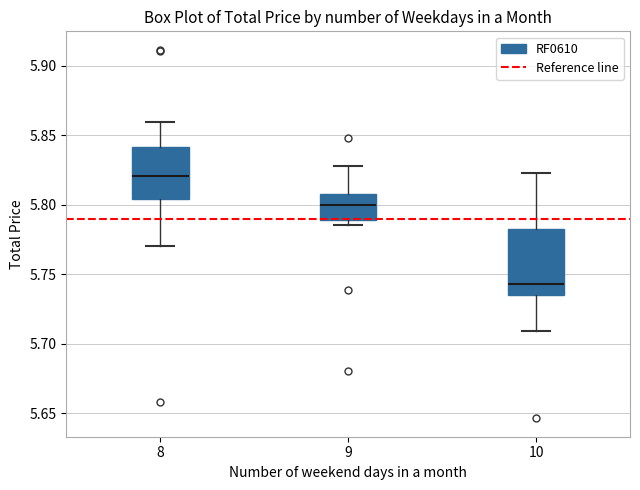

Reading left to right, read every box against the y-axis: the position of its median line, the range the box covers, and the ends of its whiskers. The values are not printed on the chart, so give them approximately, as read against the axis.

8: median 5.820, box 5.805 to 5.840, whiskers 5.770 to 5.860
9: median 5.800, box 5.790 to 5.810, whiskers 5.785 to 5.830
10: median 5.745, box 5.735 to 5.785, whiskers 5.710 to 5.825